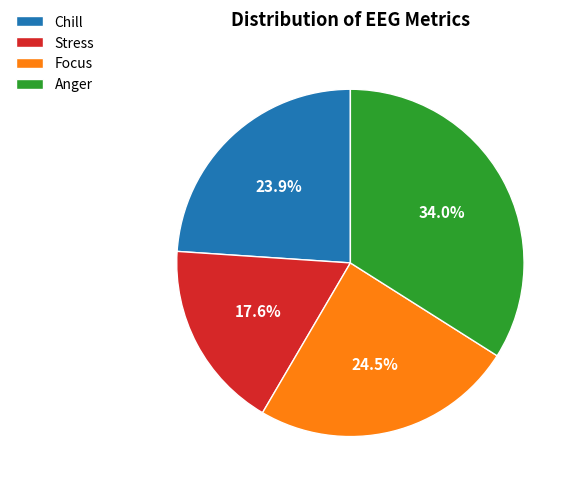

Rank the categories by value from lowest to highest.

Stress, Chill, Focus, Anger